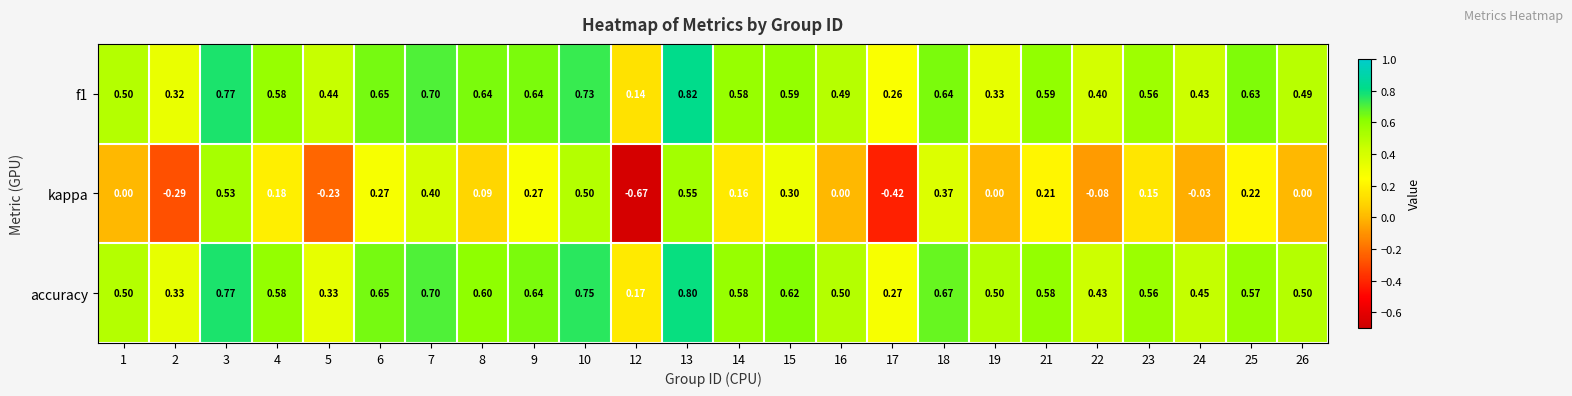

Which series has the largest total across all categories?

accuracy